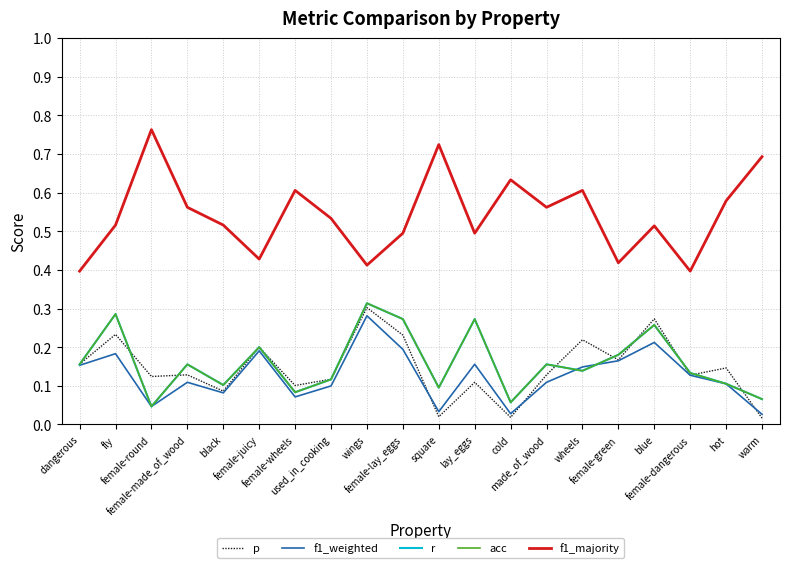

The value of f1_weighted at female-dangerous is 0.2. True or false?

False